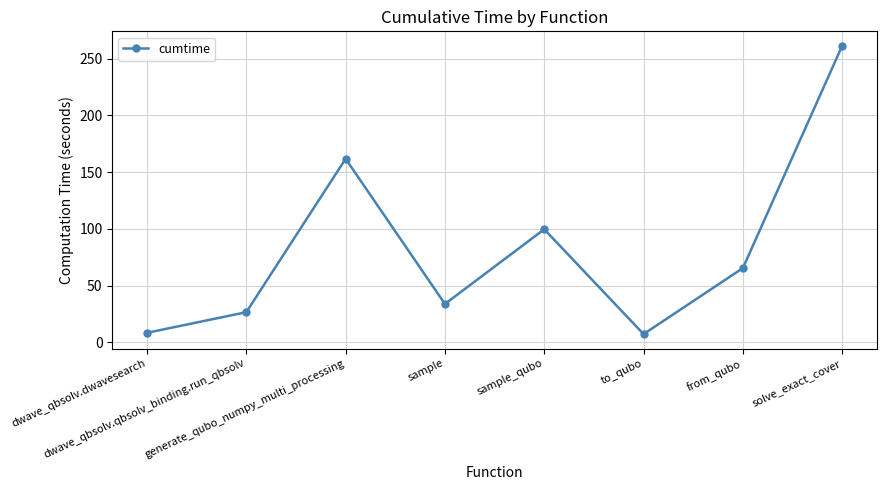

How many categories are shown in the chart?

8